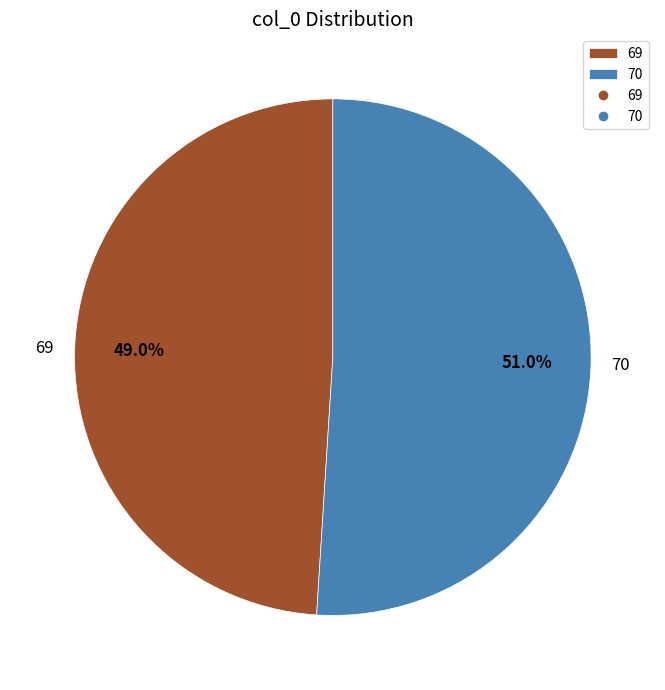

Rank the categories by value from highest to lowest.

70, 69